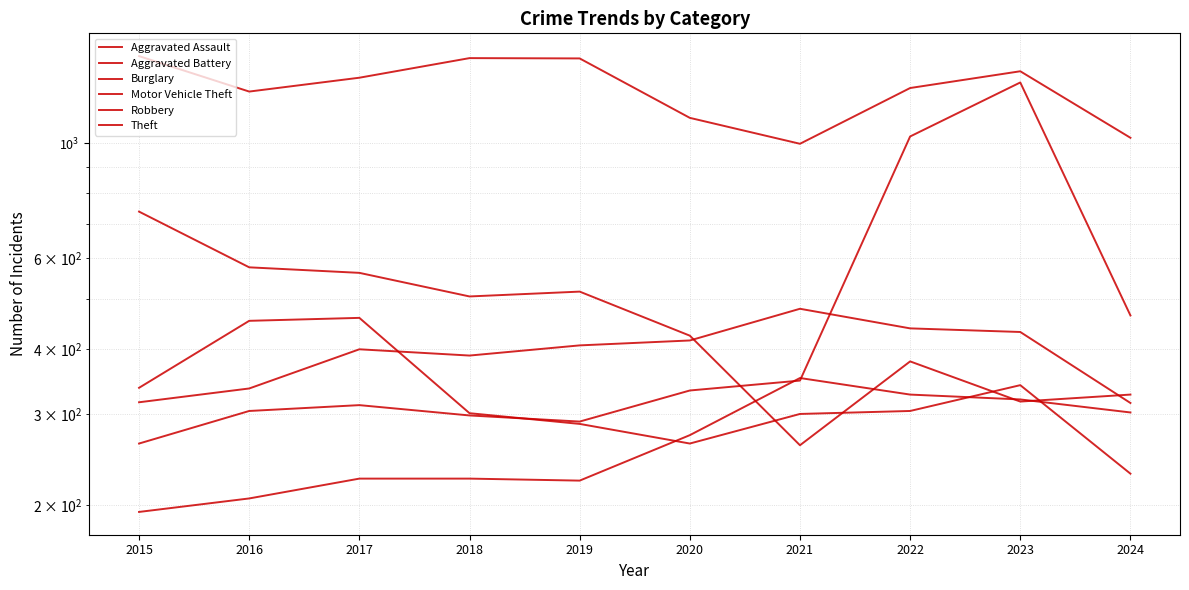

What is the total value across all series at 2024?

2664